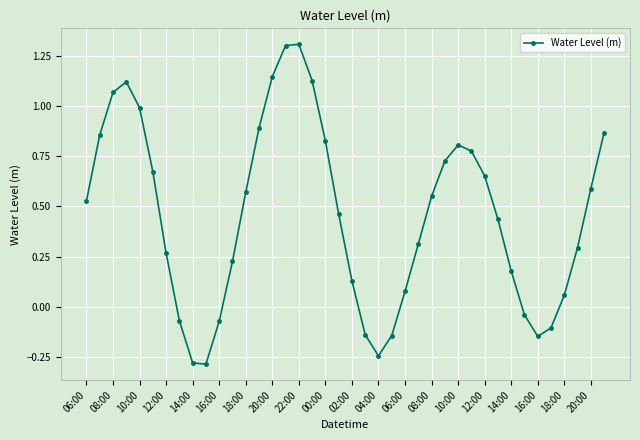

What is the sum of all values?

18.3